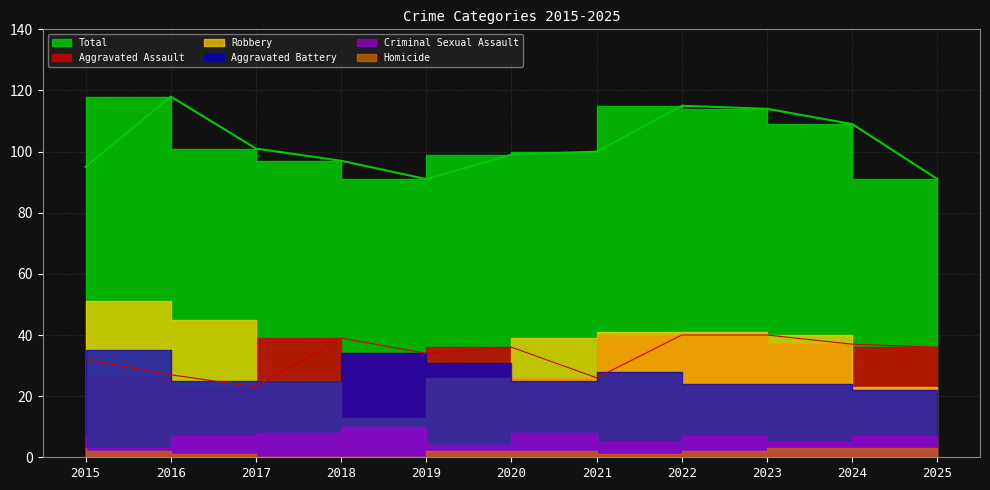

How many distinct data groups are displayed?

6